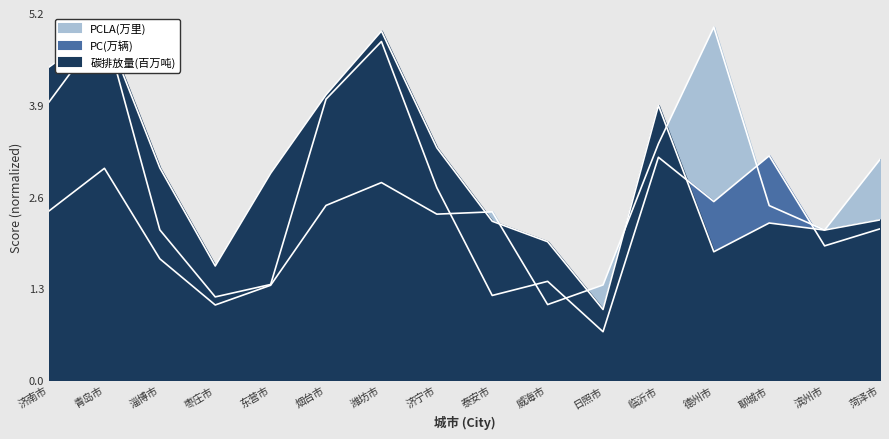

At which label is PCLA(万里) closest to 3?

青岛市